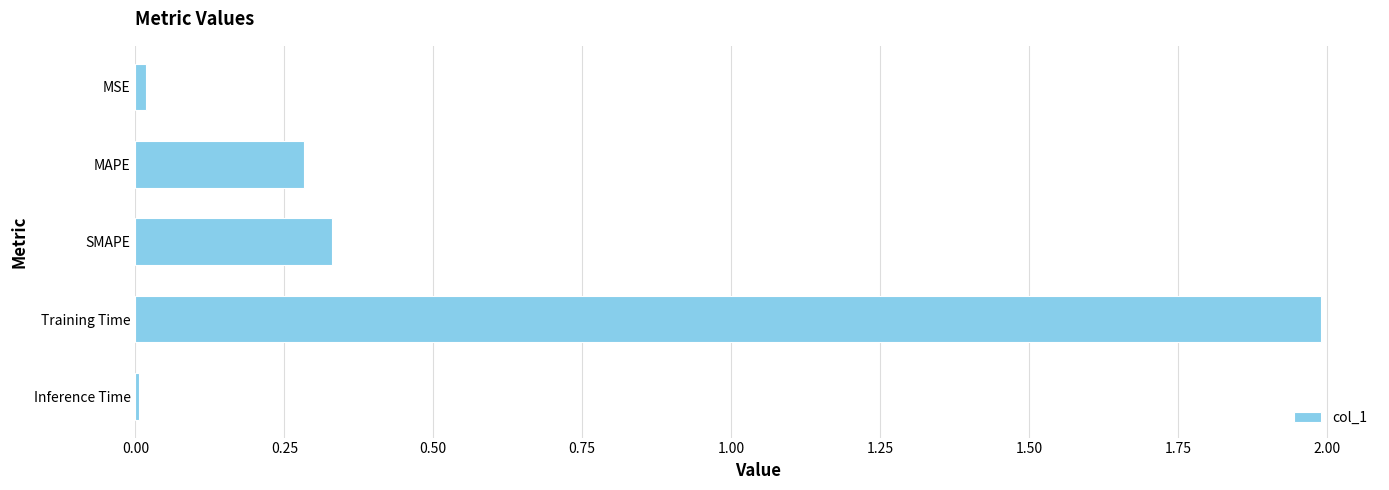

What is the change in value from SMAPE to Training Time?

+1.7